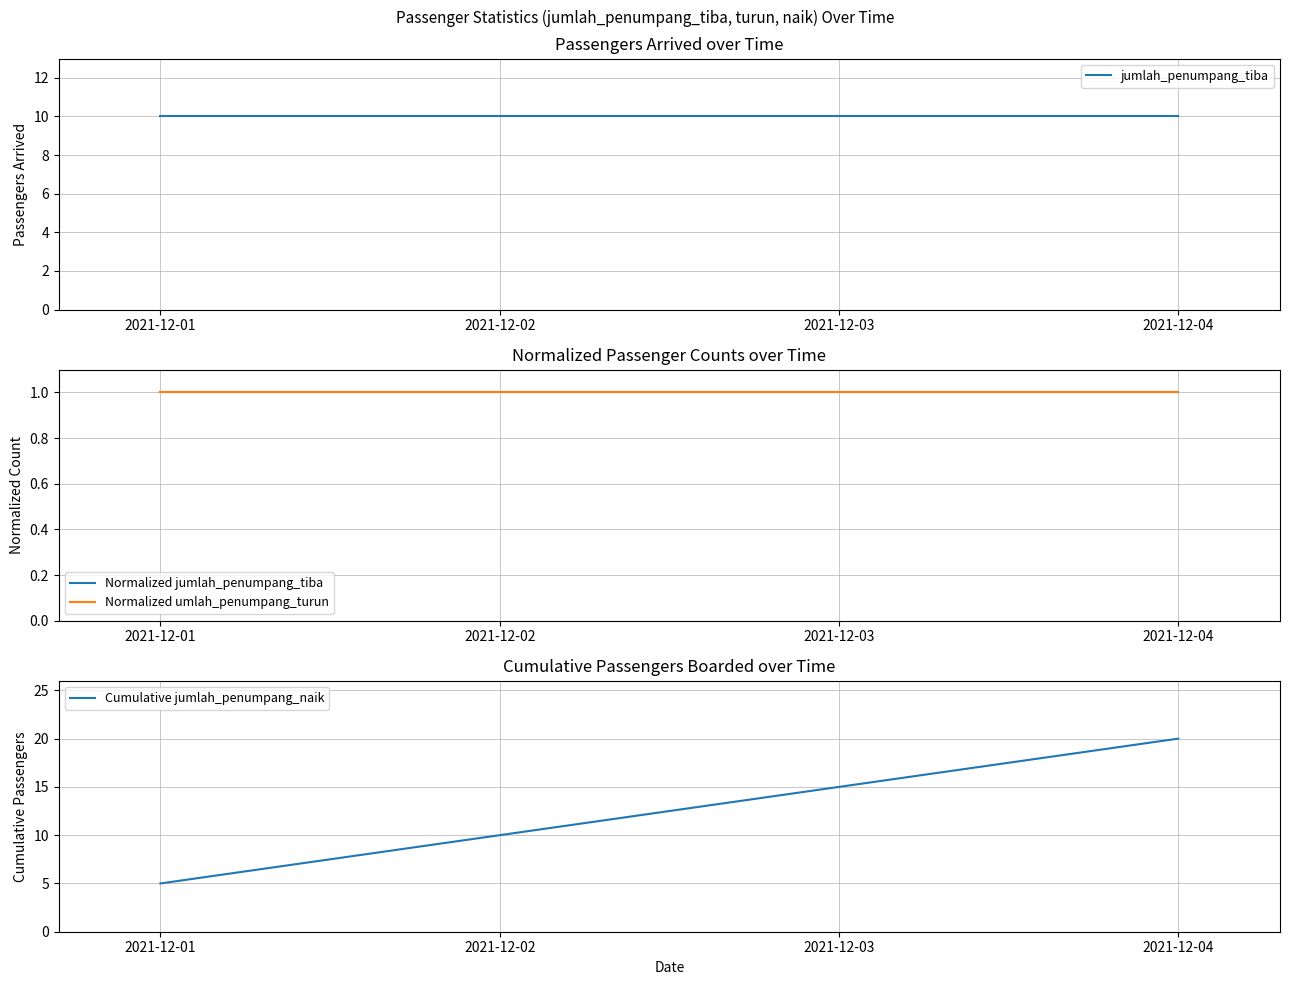

Where is Normalized umlah_penumpang_turun nearest to the value 1?

2021-12-01